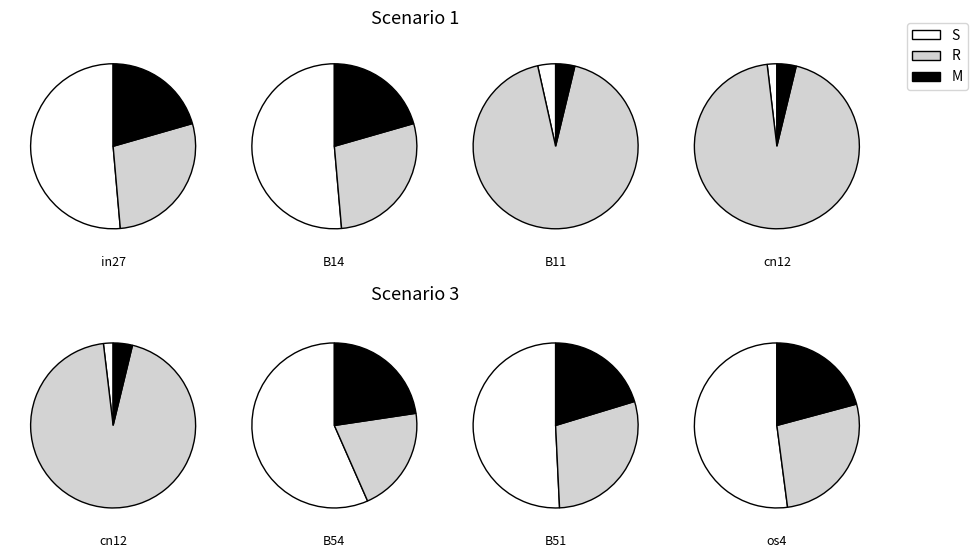

Is it true that in27 is 25% of the pie?

False